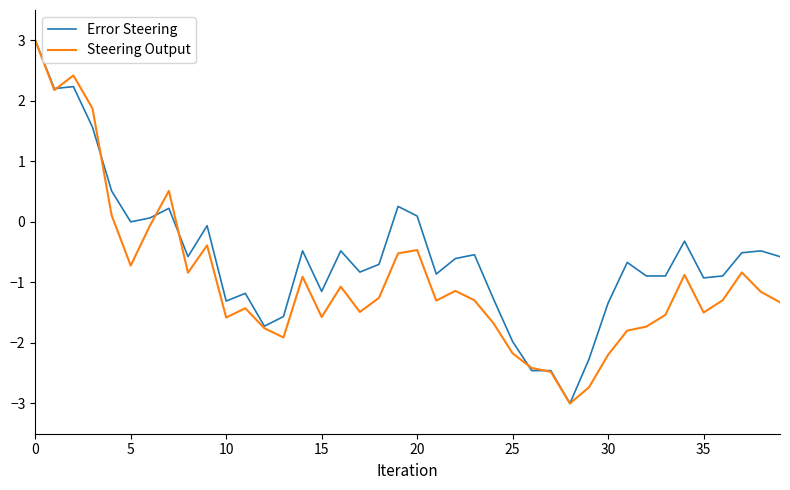

Which series has the largest total across all categories?

Error Steering